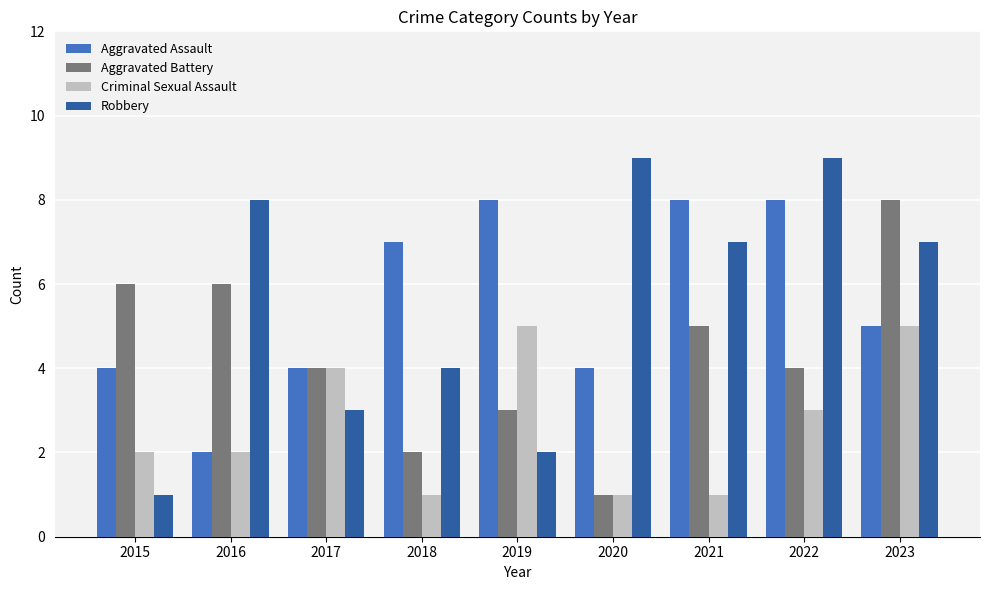

What is the sum of the Aggravated Battery values at 2022 and 2017?

8